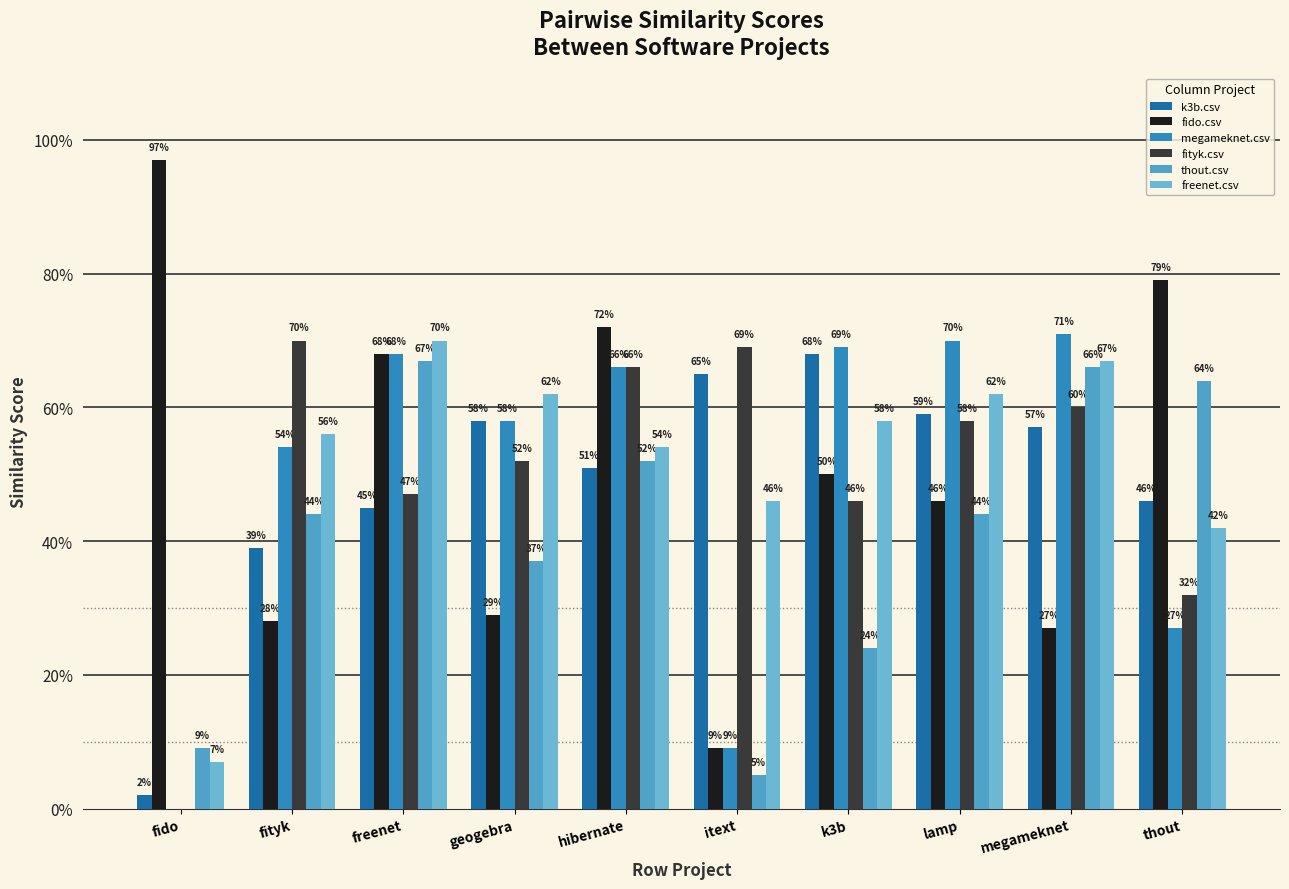

What is the average value of the freenet.csv series?

0.5